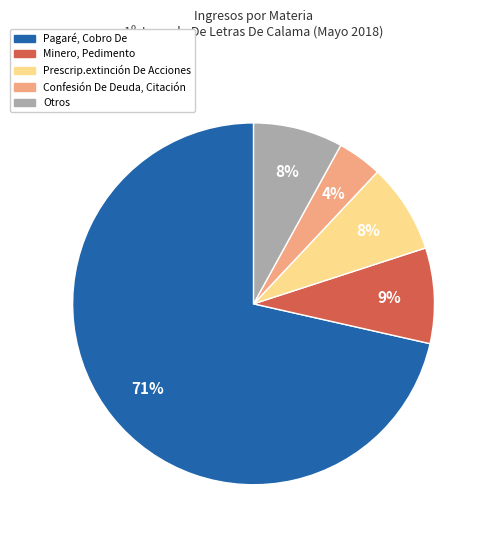

To the nearest percent, what is the average slice percentage?

20%